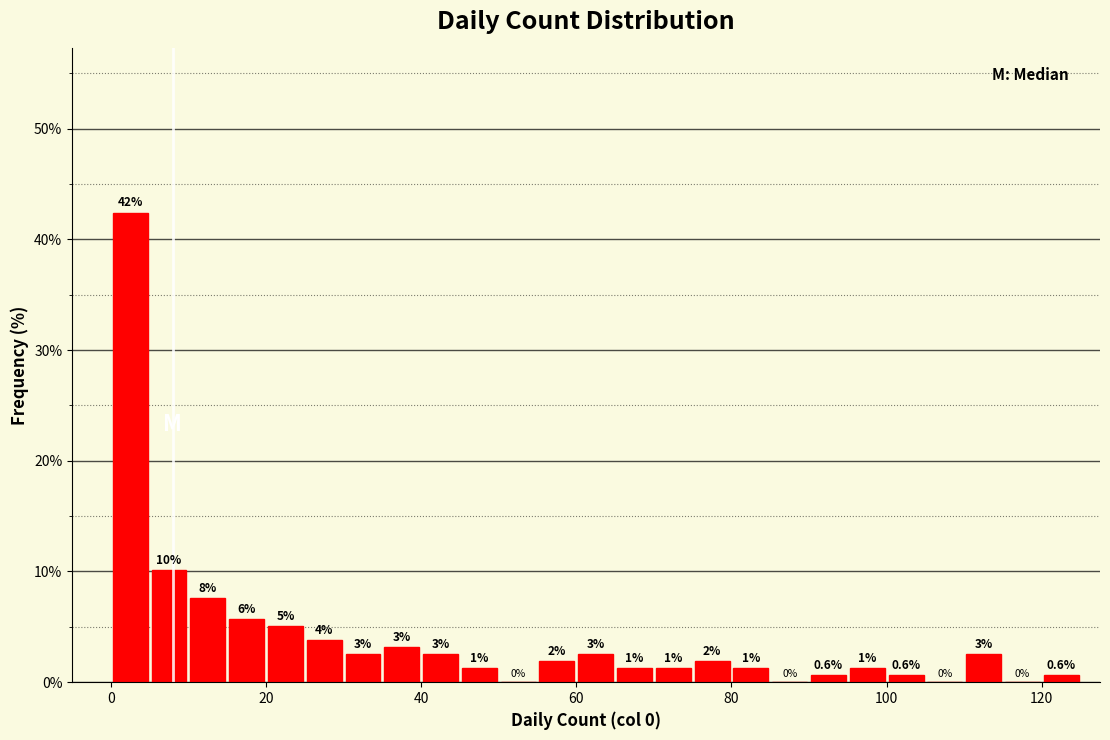

Read against the x-axis, roughly where is the centre of the tallest bar?

2